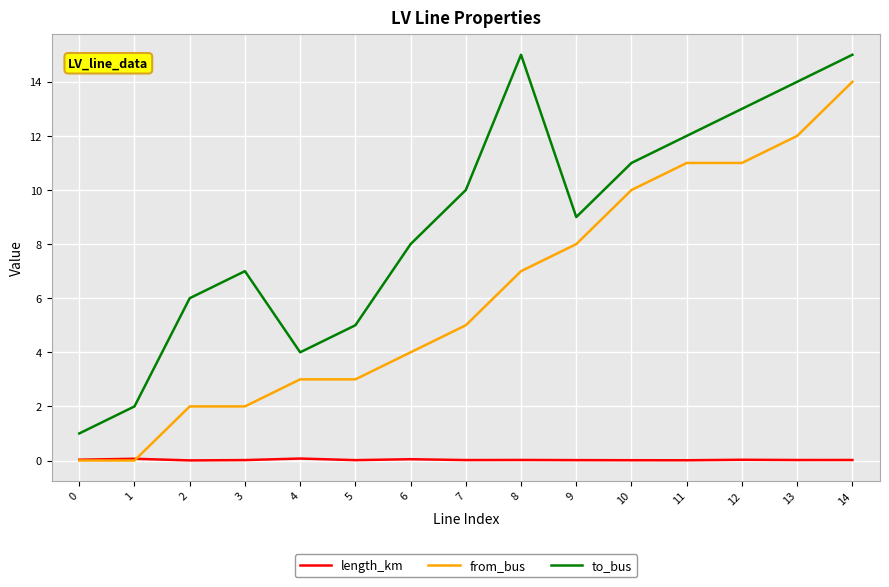

Does the chart have visible grid lines?

Yes